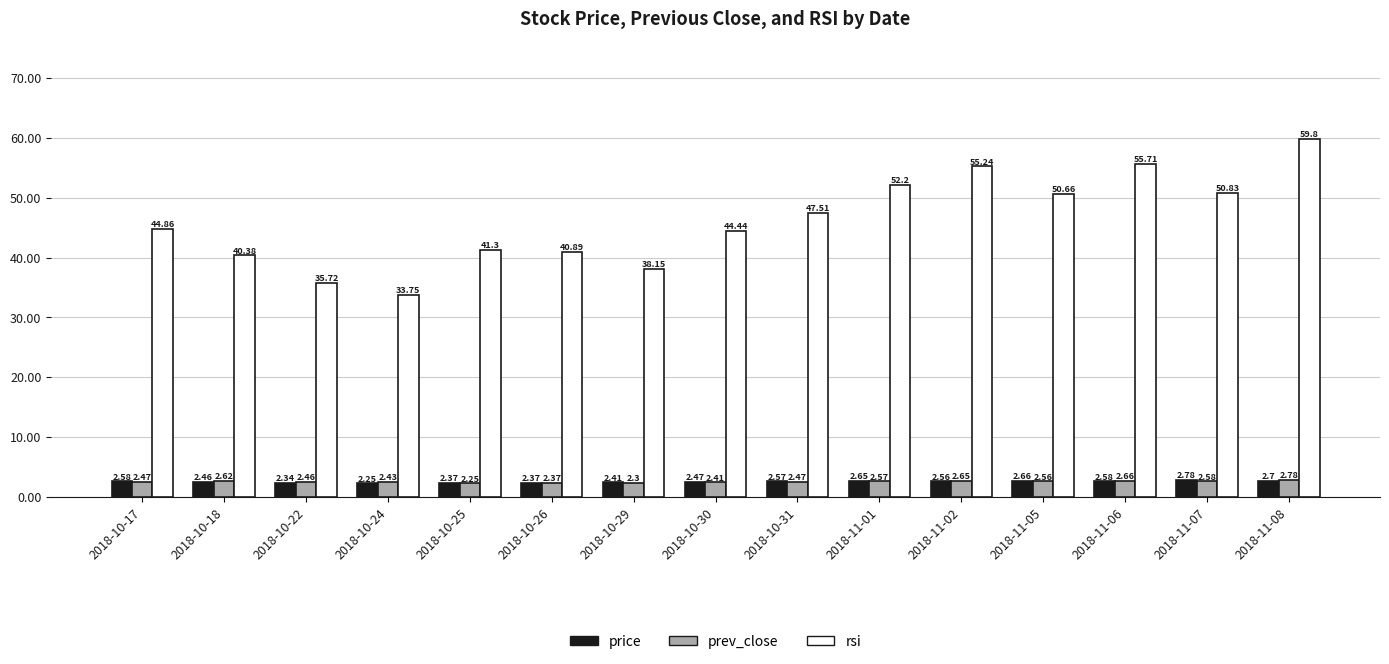

How many series are shown in this chart?

3